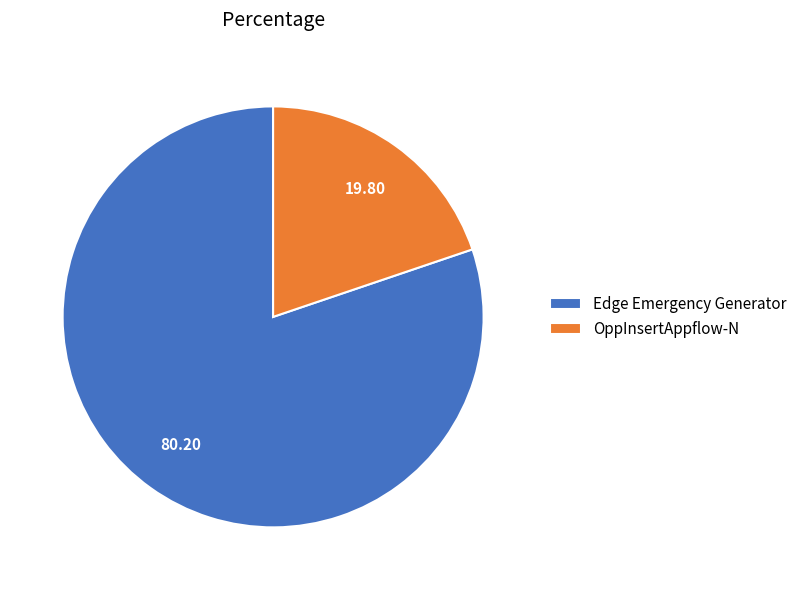

The Edge Emergency Generator slice represents 80% of the pie. True or false?

True